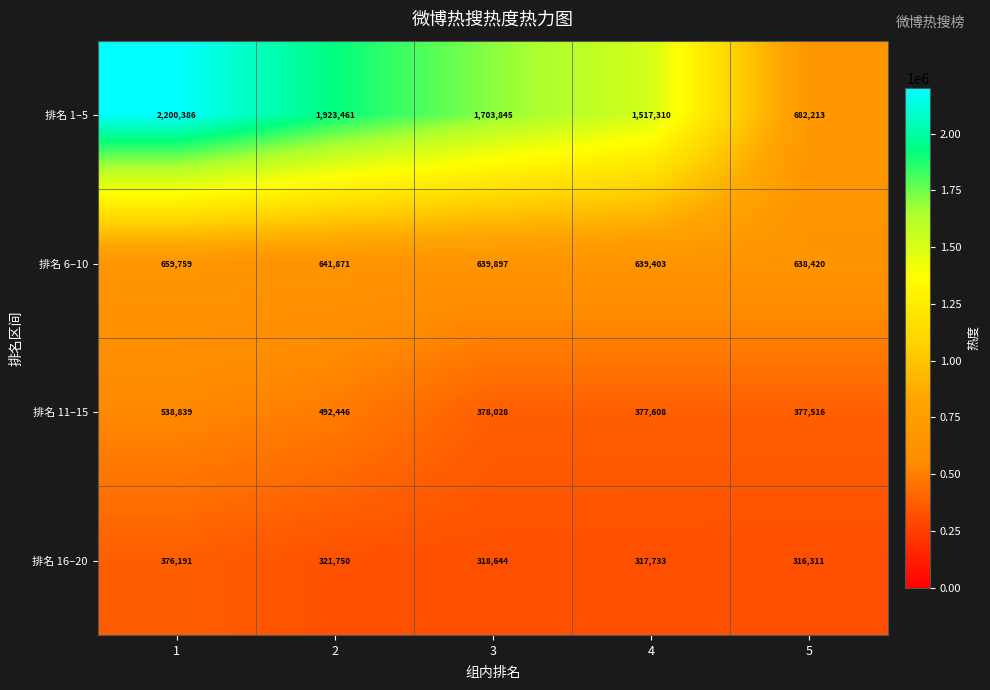

Which series changed the most between 2 and 5?

排名 1–5